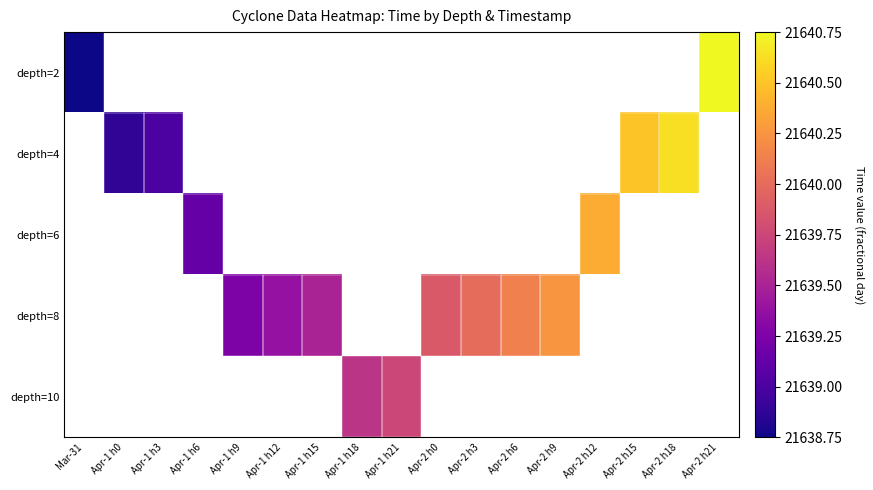

List the series in order of their peak value, highest first.

depth=2, depth=4, depth=6, depth=8, depth=10